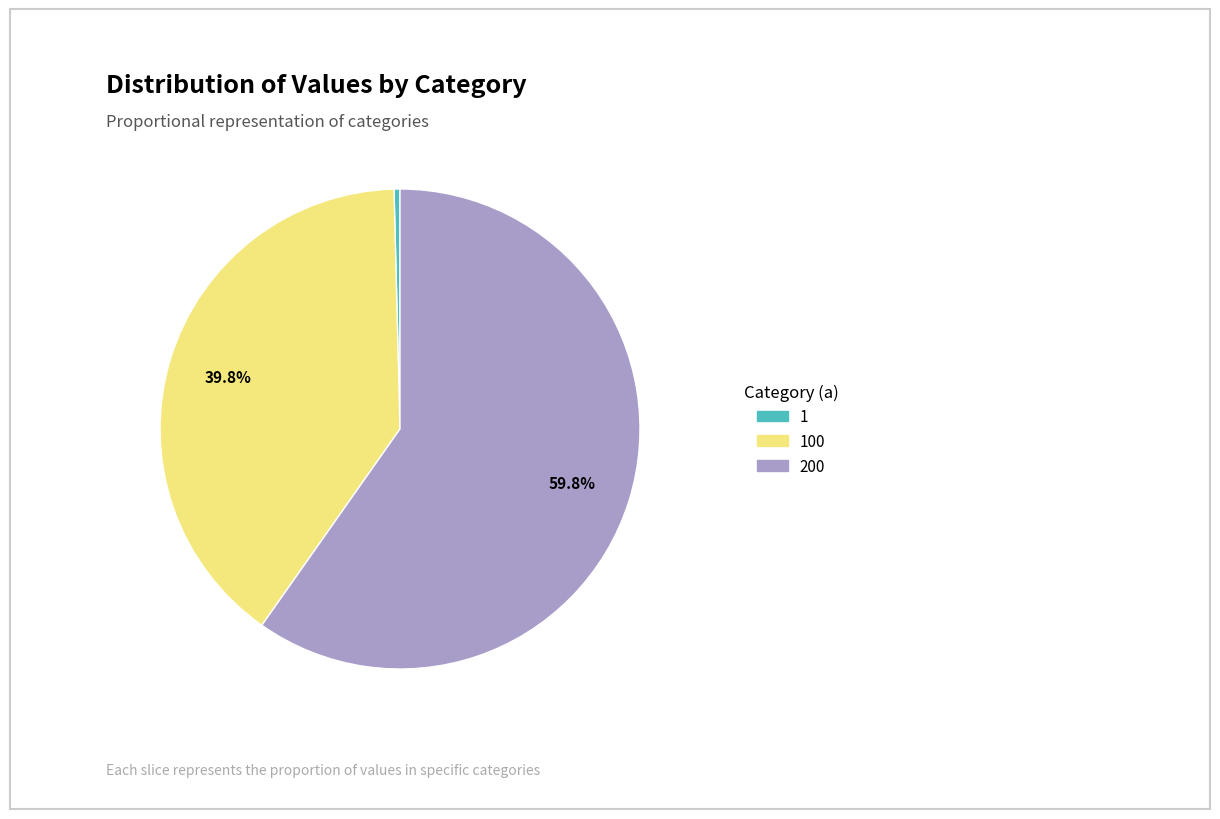

Count the number of slices in the pie.

3